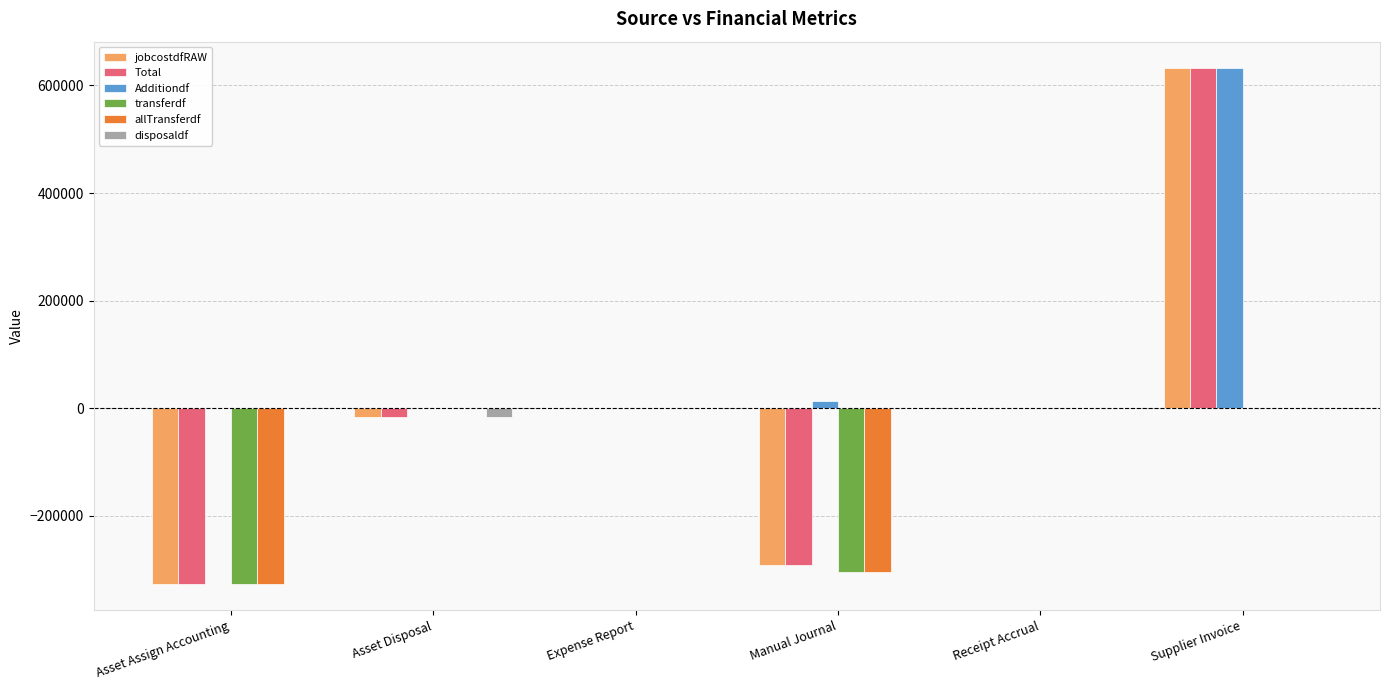

The value of Total at Manual Journal is -290974.7. True or false?

True